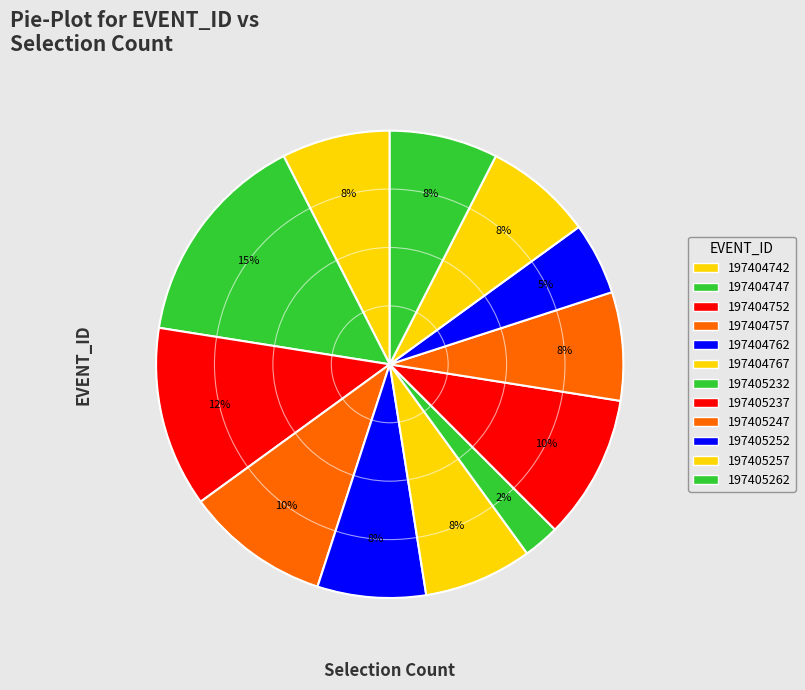

What percentage is the 197404757 slice, to the nearest percent?

10%